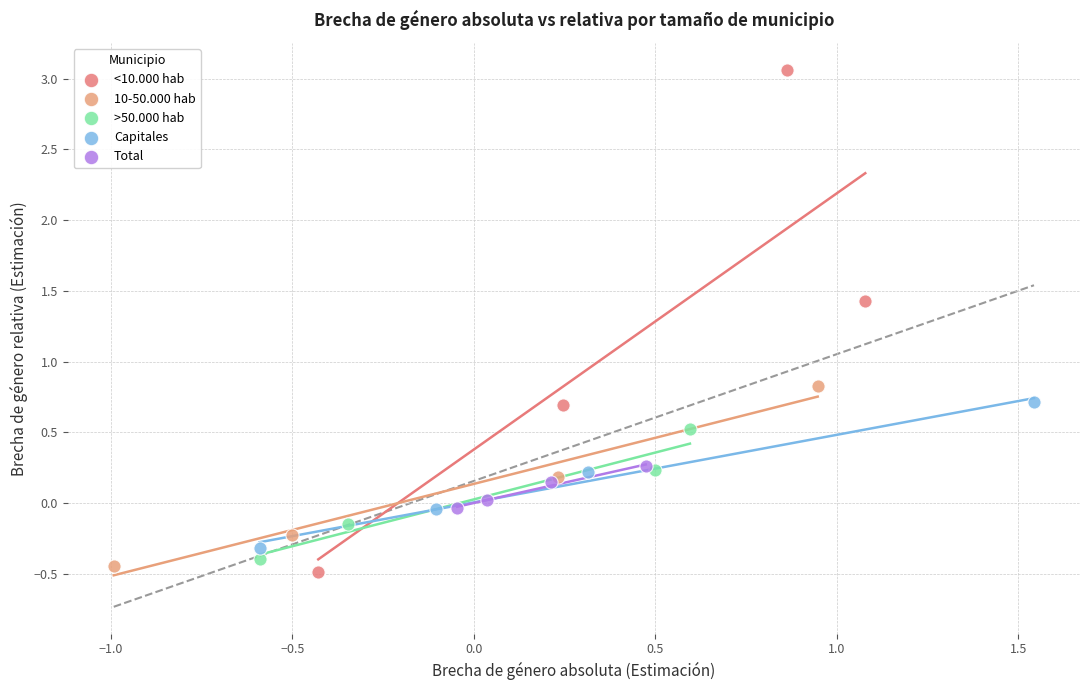

Which series contains the highest Y value?

<10.000 hab